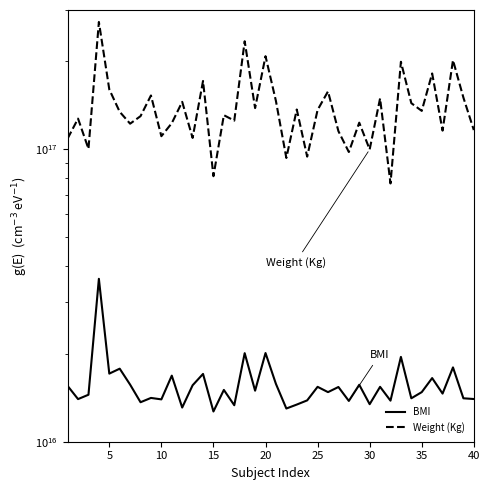

True or false: BMI and Weight (Kg) intersect in this chart.

False